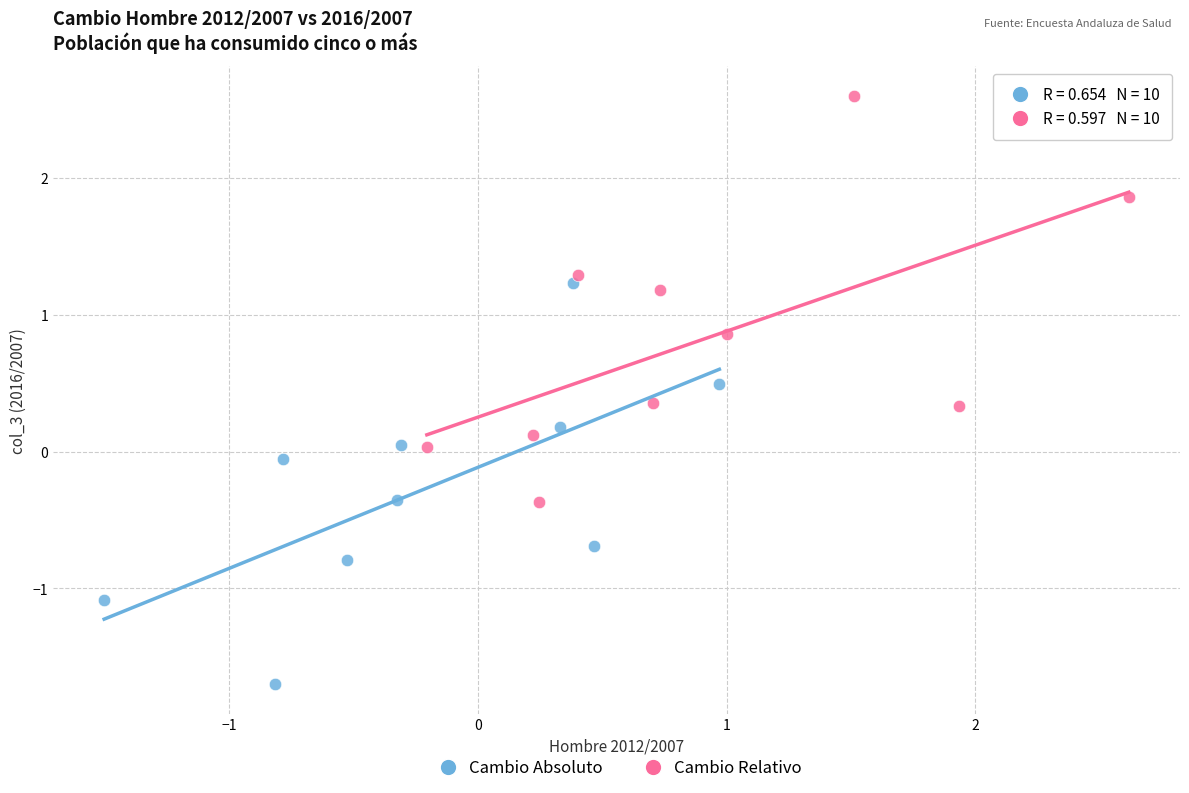

Which series has the widest spread of Y values?

Cambio Relativo